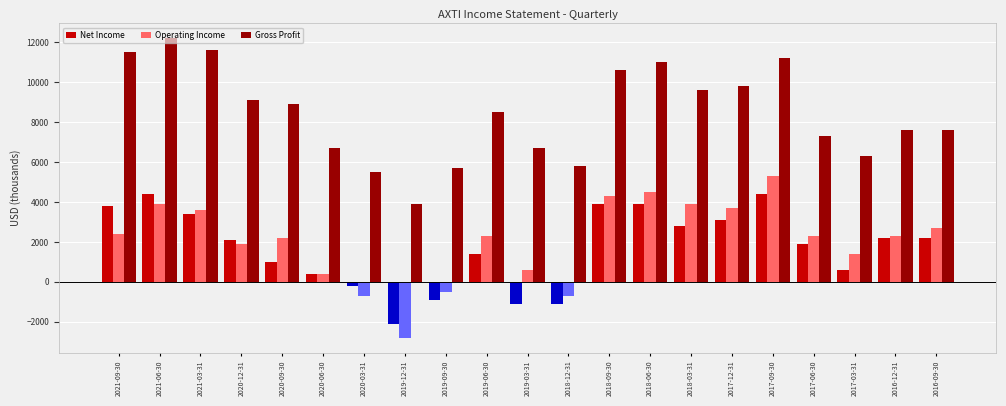

What is the sum of all Net Income values?

36100